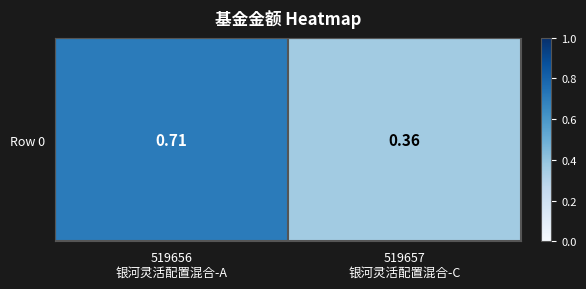

Reading right to left, transcribe all the data shown in this chart.

519657
银河灵活配置混合-C=0.4	519656
银河灵活配置混合-A=0.7